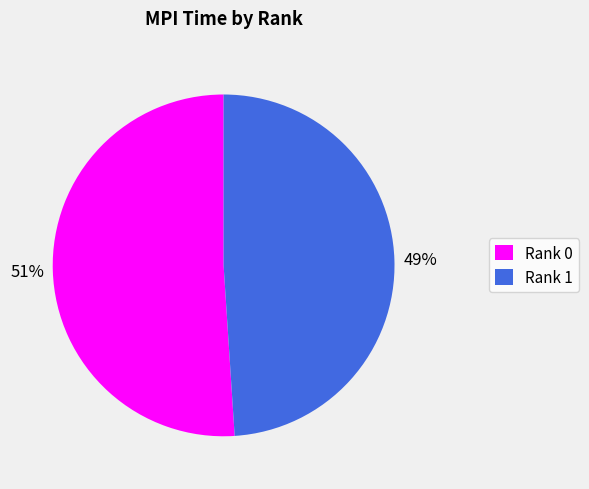

Which has a higher value, Rank 0 or Rank 1?

Rank 0